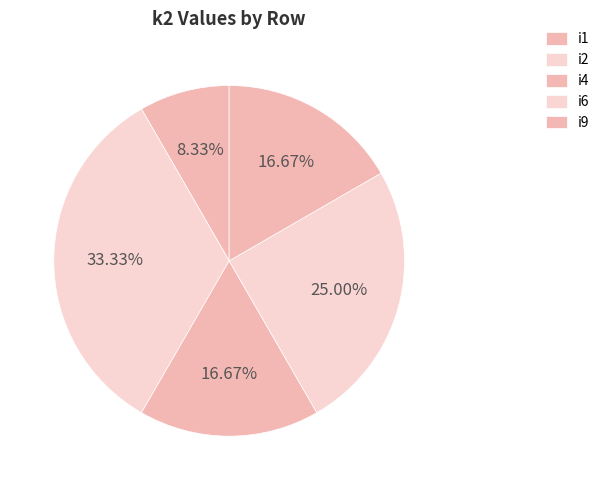

How many slices are in this pie chart?

5